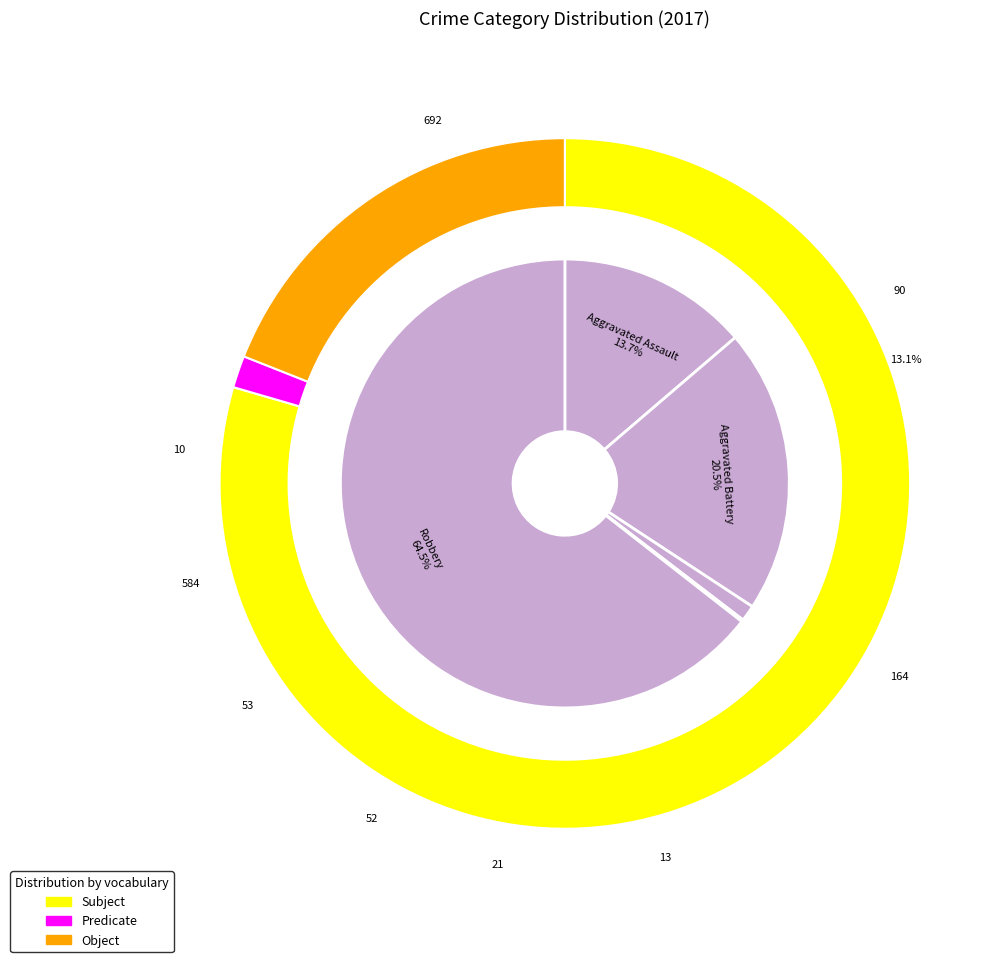

How many segments does this pie chart have?

5